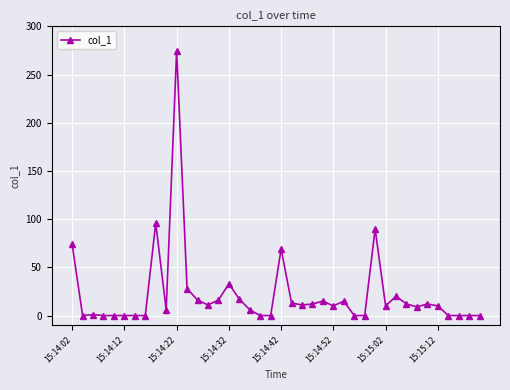

What is the greatest value displayed?

274.7